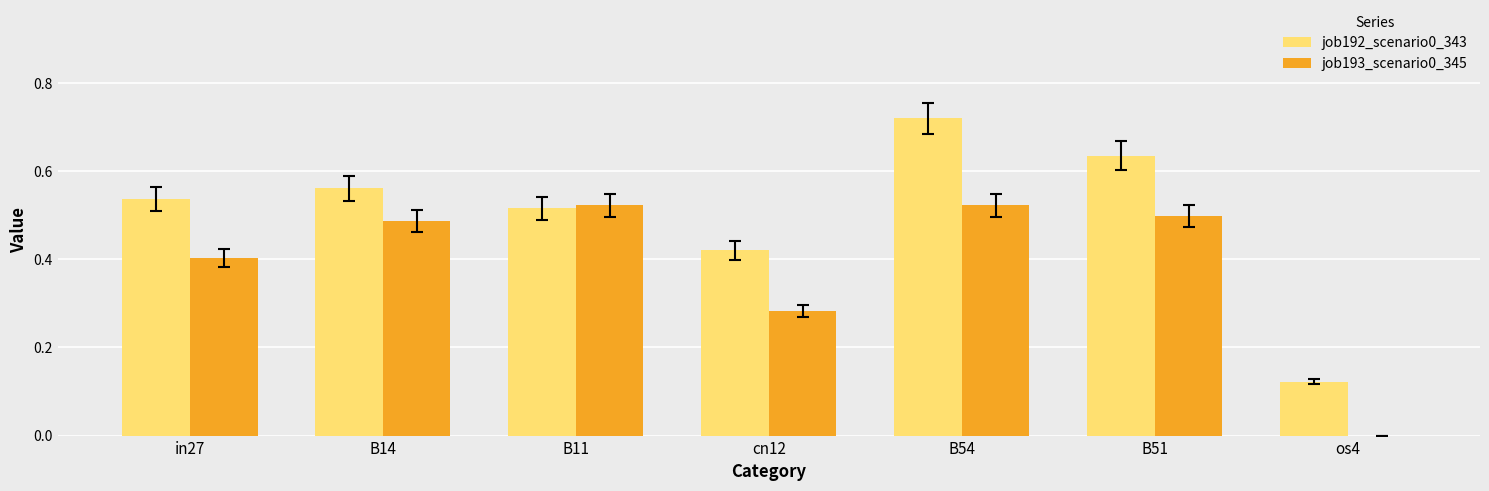

At which label does job192_scenario0_343 reach its peak?

B54